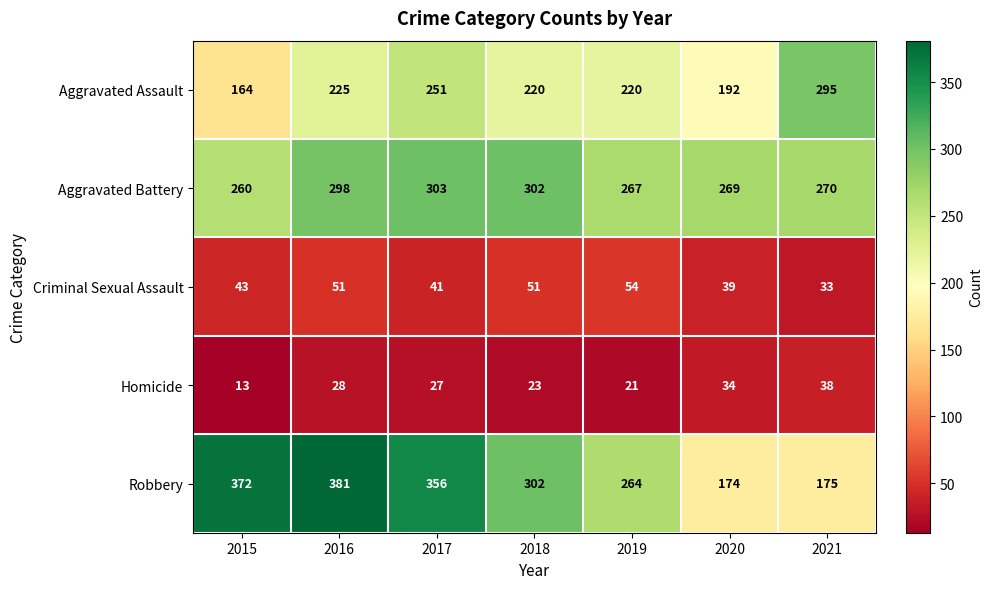

The value of Aggravated Assault at 2019 is 220. True or false?

True